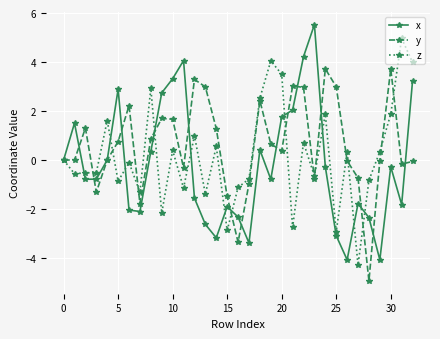

How many series are shown in this chart?

3